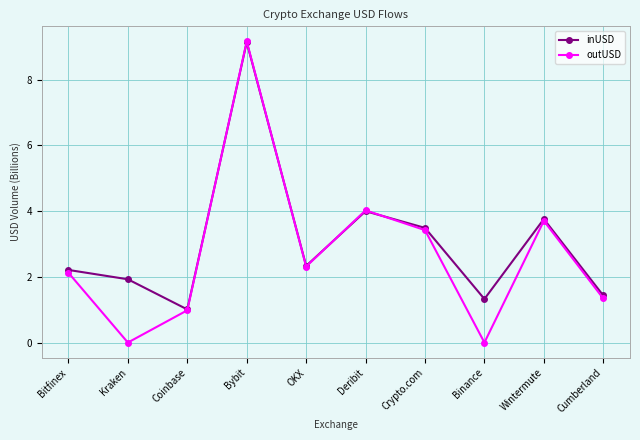

In inUSD, how many points are lower than both neighbors (excluding endpoints)?

3